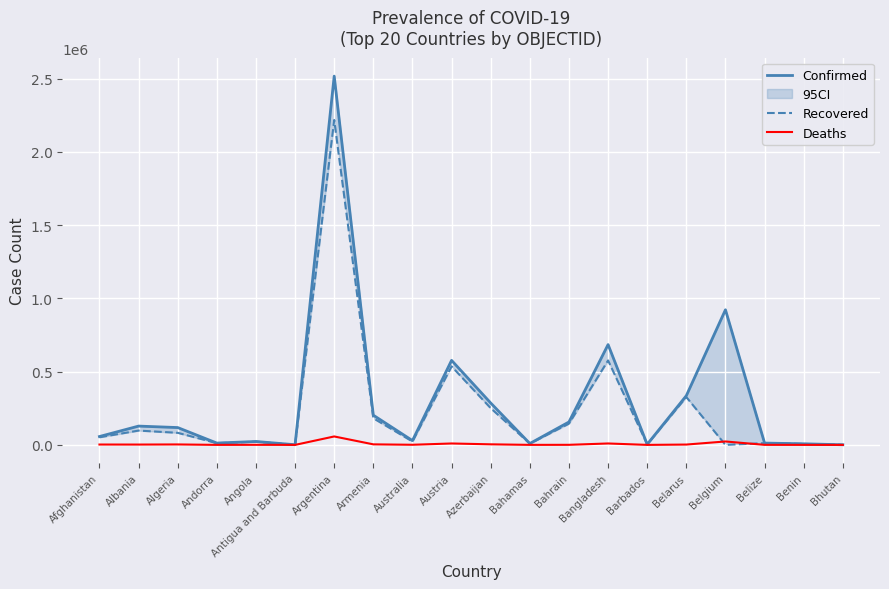

Reading left to right, extract all data points from this chart.

Confirmed: Afghanistan=57160	Albania=128393	Algeria=118378	Andorra=12545	Angola=23331	Antigua and Barbuda=1197	Argentina=2517300	Armenia=202817	Australia=29405	Austria=577007	Azerbaijan=285993	Bahamas=9364	Bahrain=156462	Bangladesh=684756	Barbados=3719	Belarus=336038	Belgium=922487	Belize=12485	Benin=7515	Bhutan=918
Recovered: Afghanistan=51989	Albania=97723	Algeria=82493	Andorra=11825	Angola=21890	Antigua and Barbuda=936	Argentina=2217783	Armenia=181963	Australia=23083	Austria=535798	Azerbaijan=250708	Bahamas=8837	Bahrain=144917	Bangladesh=576590	Barbados=3587	Belarus=326487	Belgium=0	Belize=12106	Benin=6452	Bhutan=875
Deaths: Afghanistan=2521	Albania=2317	Algeria=3126	Andorra=120	Angola=550	Antigua and Barbuda=30	Argentina=57647	Armenia=3735	Australia=909	Austria=9687	Azerbaijan=3915	Bahamas=189	Bahrain=557	Bangladesh=9739	Barbados=44	Belarus=2354	Belgium=23428	Belize=318	Benin=93	Bhutan=1